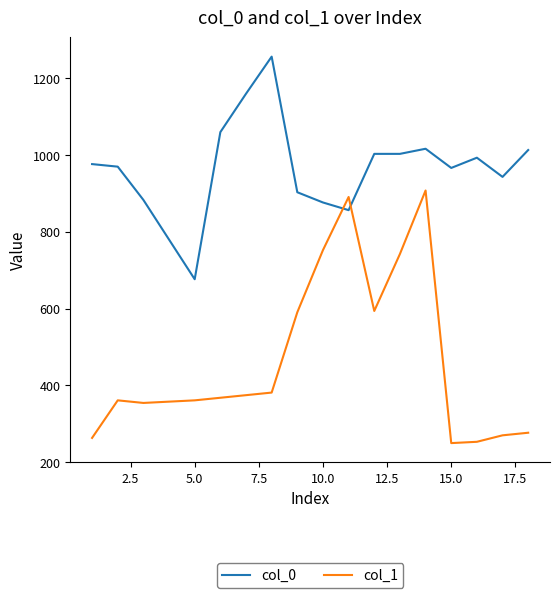

Which series has the largest range (max minus min)?

col_1